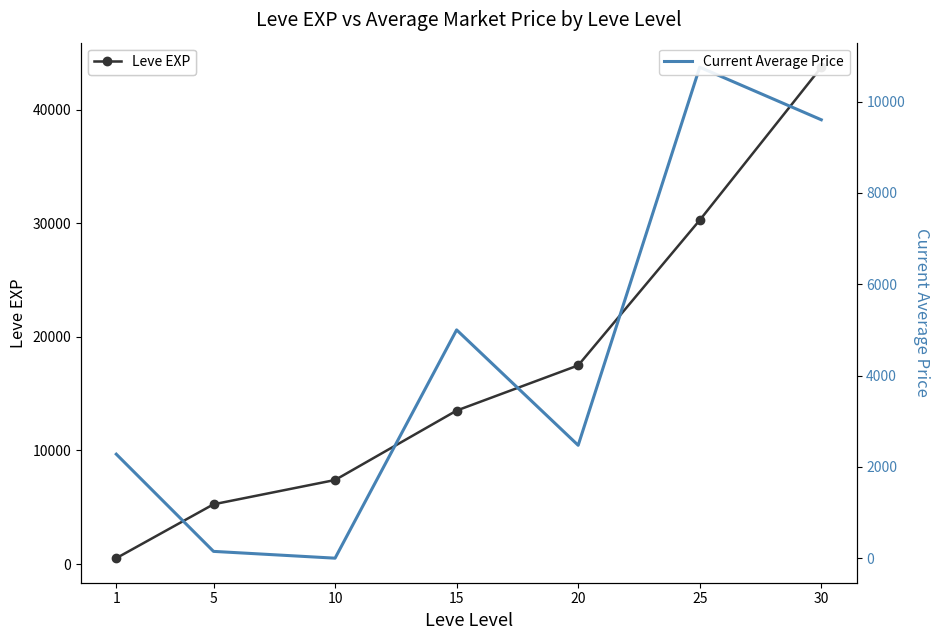

Does the chart have visible grid lines?

No